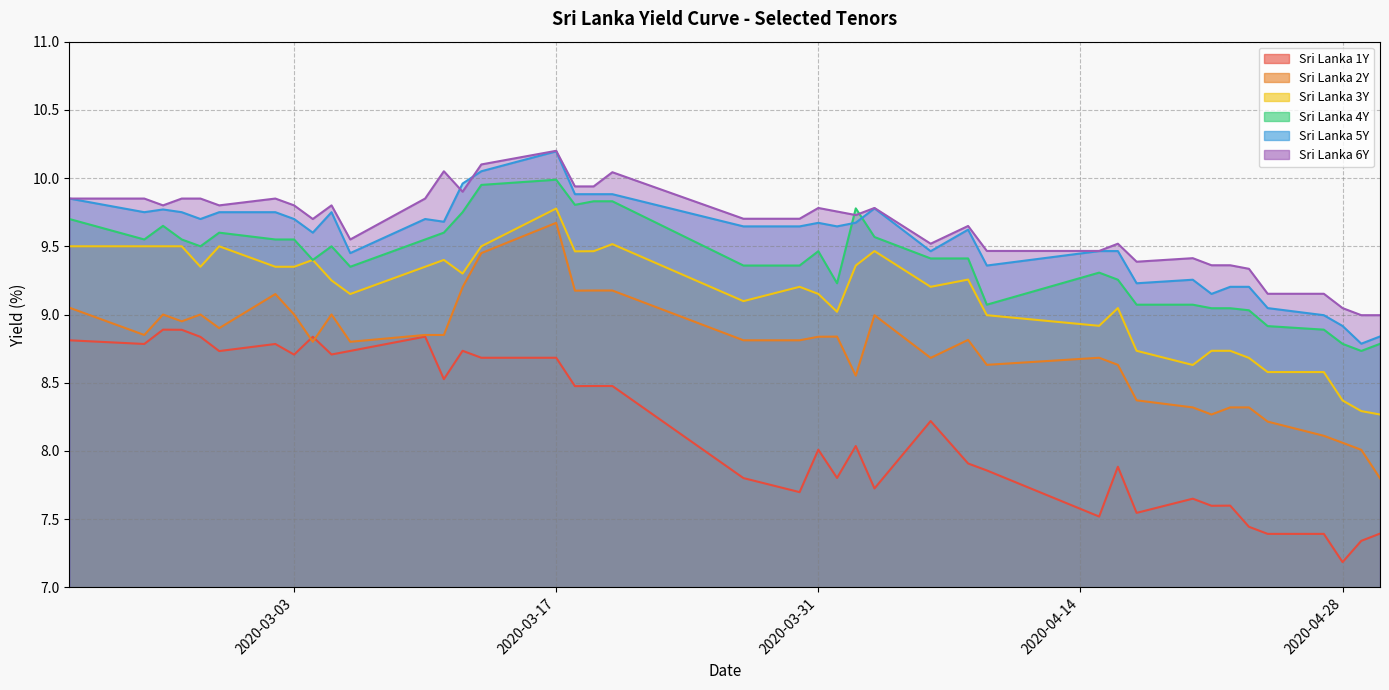

True or false: Sri Lanka 4Y has a value of 9.5 at 2020-03-31.

True